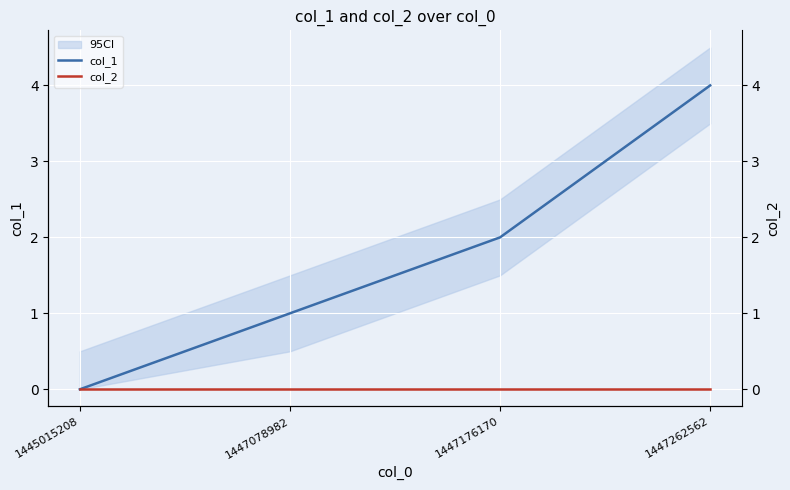

The col_1 series shows 1 at 1447176170. True or false?

False